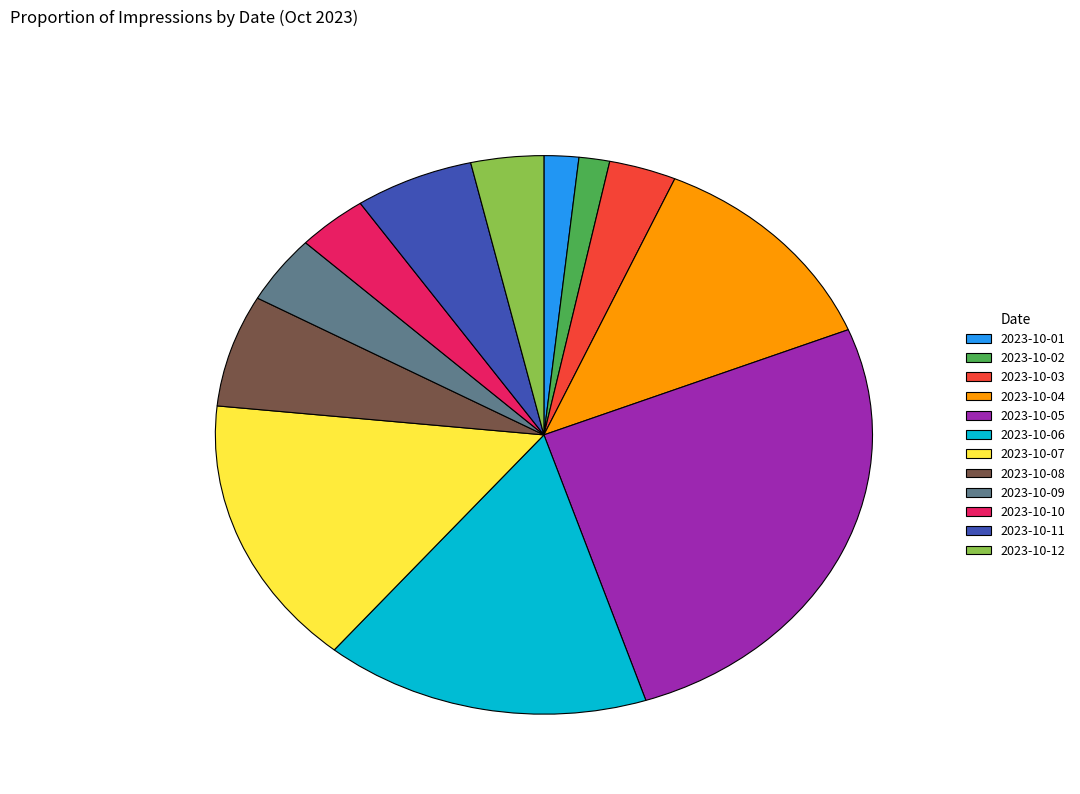

Approximately how many times larger is the value at 2023-10-08 compared to 2023-10-12?

1.8